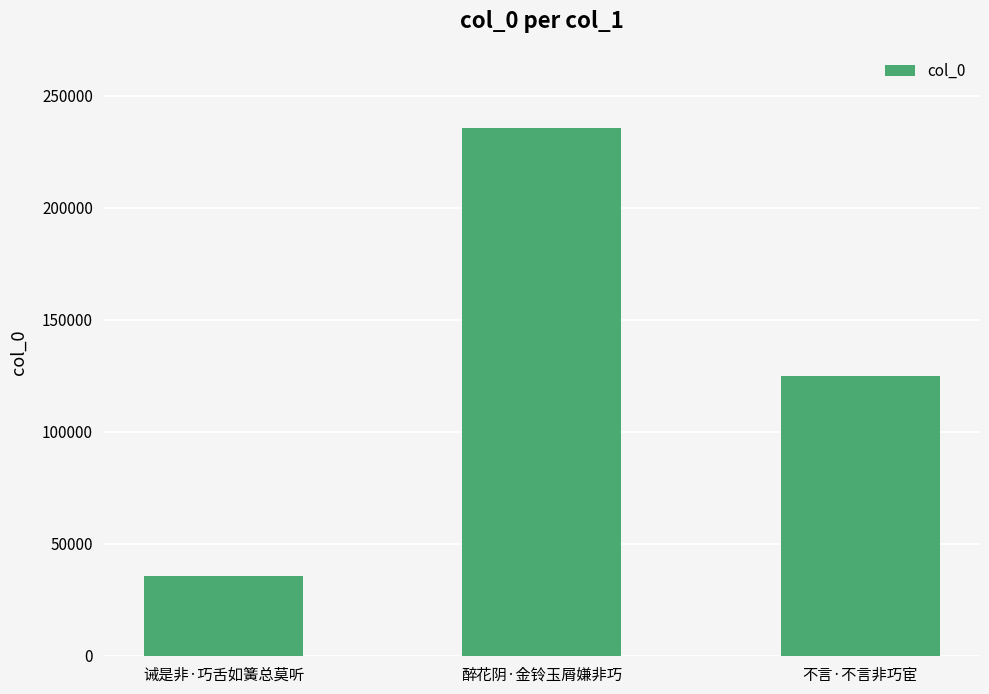

The chart shows a value of 323572 at 醉花阴·金铃玉屑嫌非巧. True or false?

False